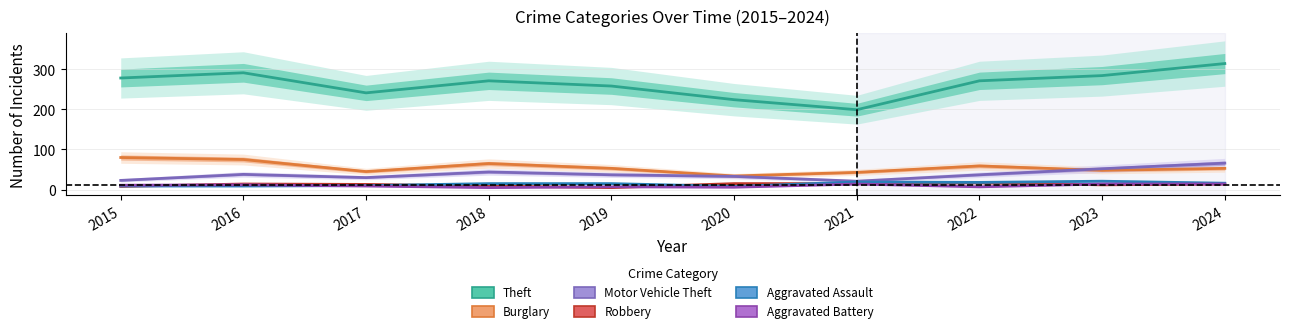

At how many categories does at least one series exceed 191?

10